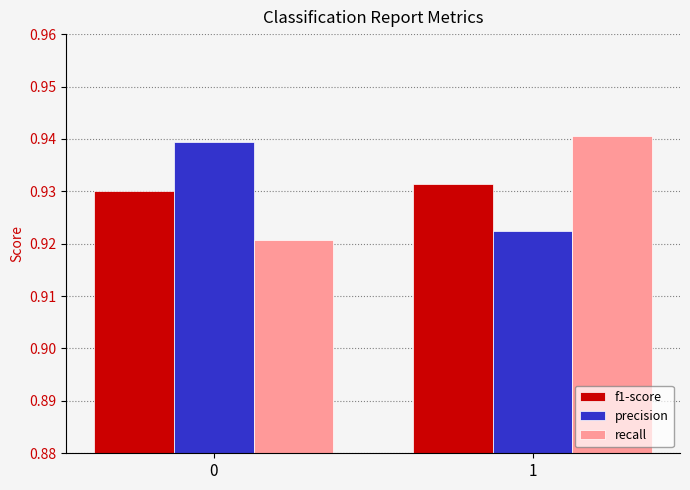

List the series in order of their peak value, highest first.

recall, precision, f1-score